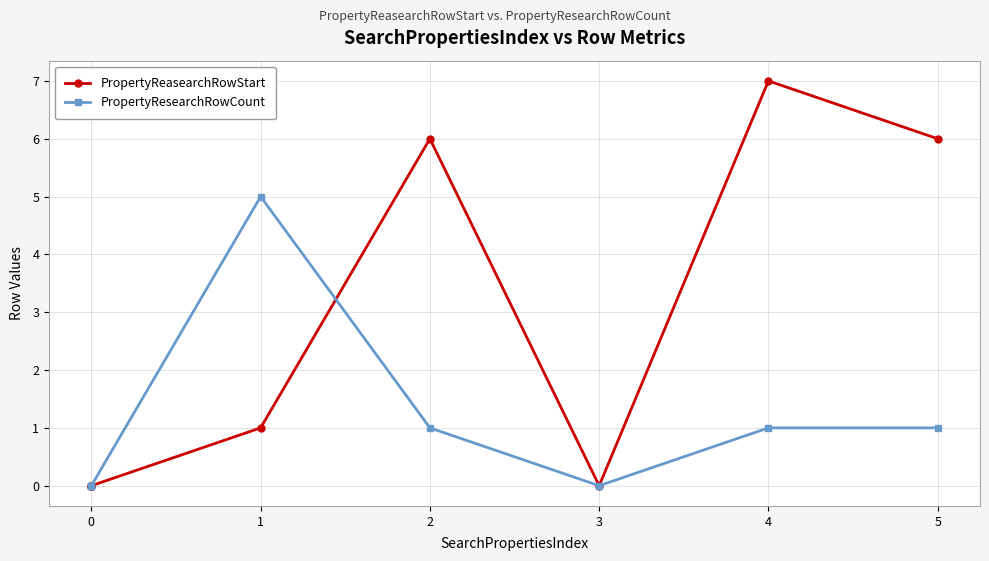

How many values in the PropertyReasearchRowStart series exceed 1?

3